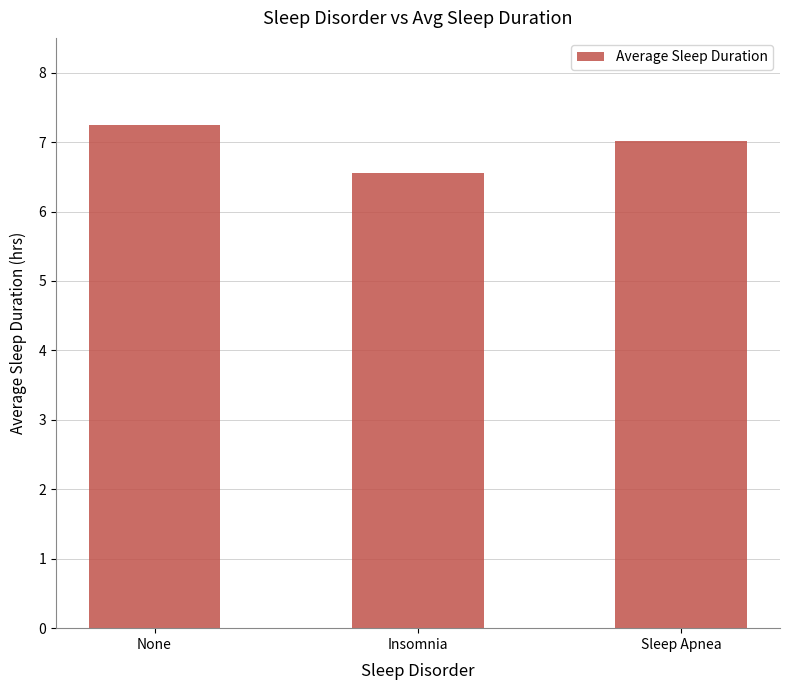

What is the maximum value shown in the chart?

7.2